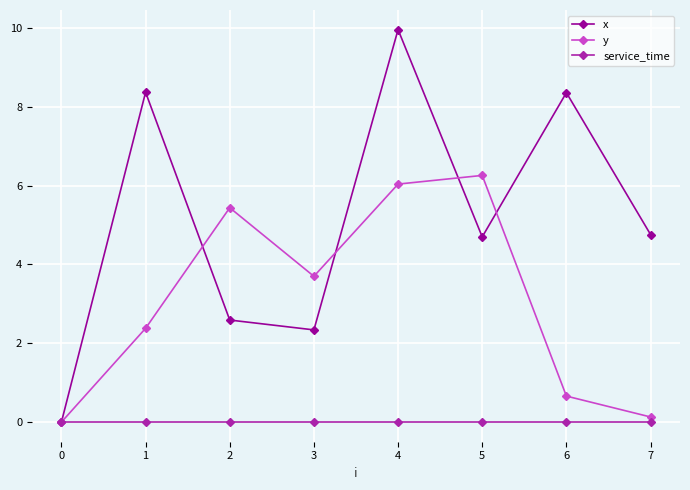

What is the value of the y point at the 5th from the left?

6.0